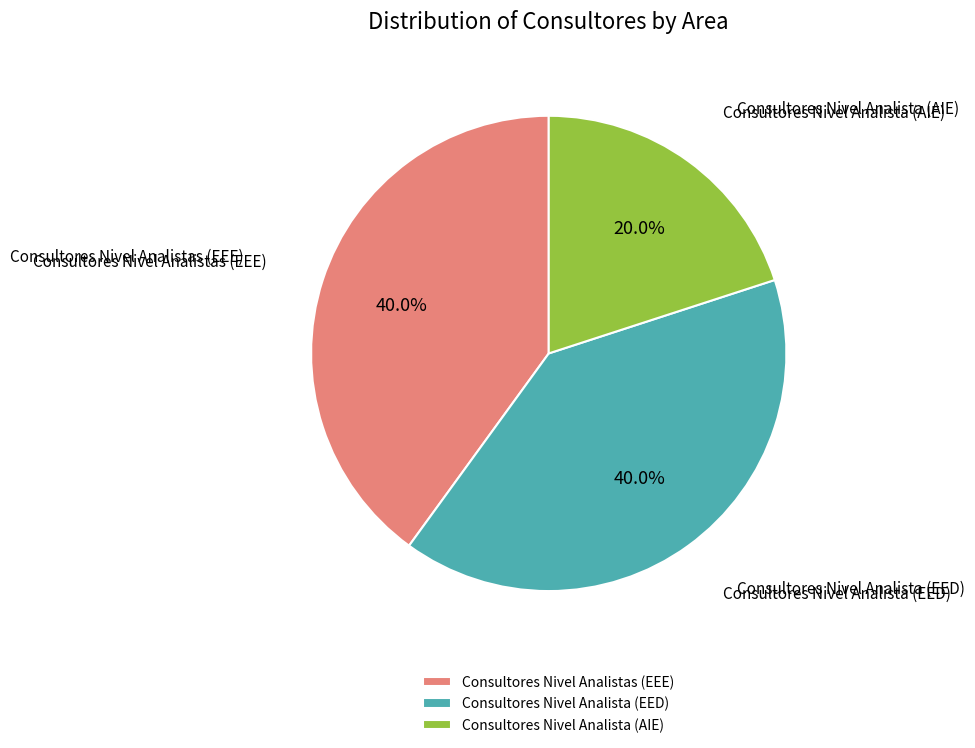

To the nearest percent, what is the combined percentage of Consultores Nivel Analistas (EEE) and Consultores Nivel Analista (AIE)?

60%